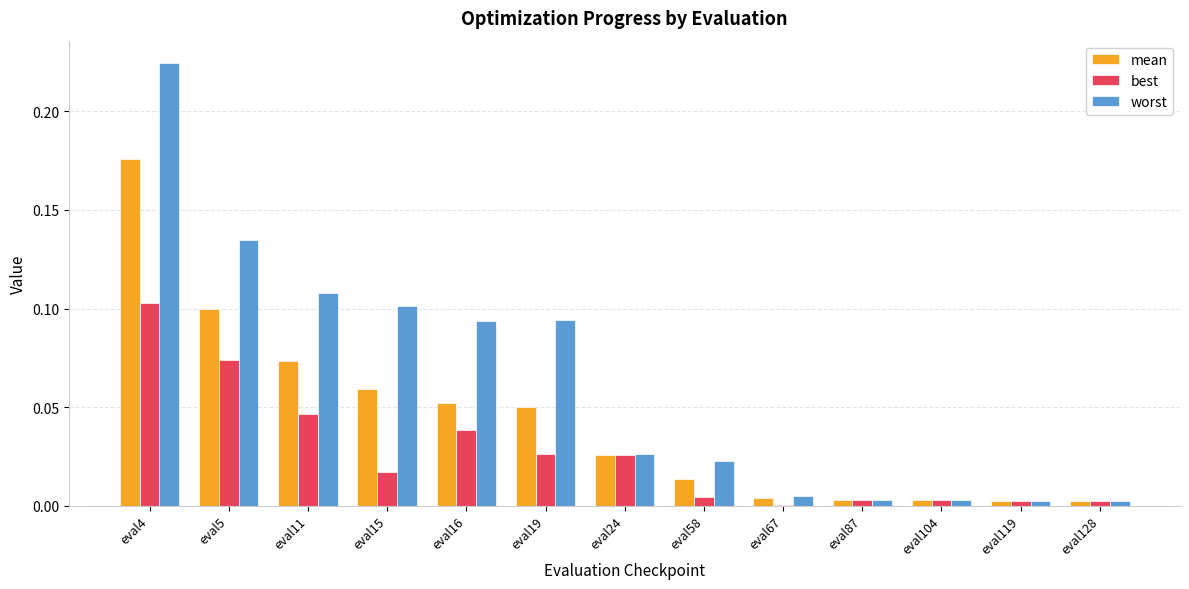

What is the sum of all best values?

0.3